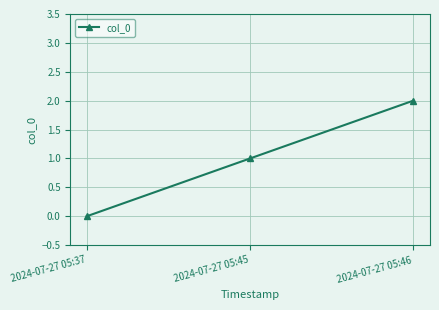

The chart shows a value of 0 at 2024-07-27 05:45. True or false?

False